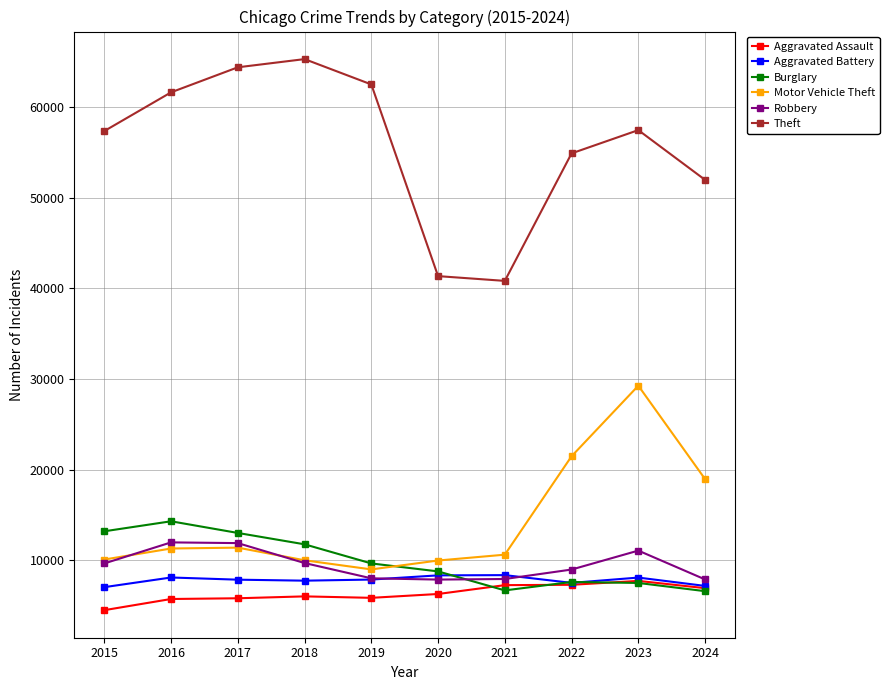

What is the difference between the highest and lowest values at 2017?

58593